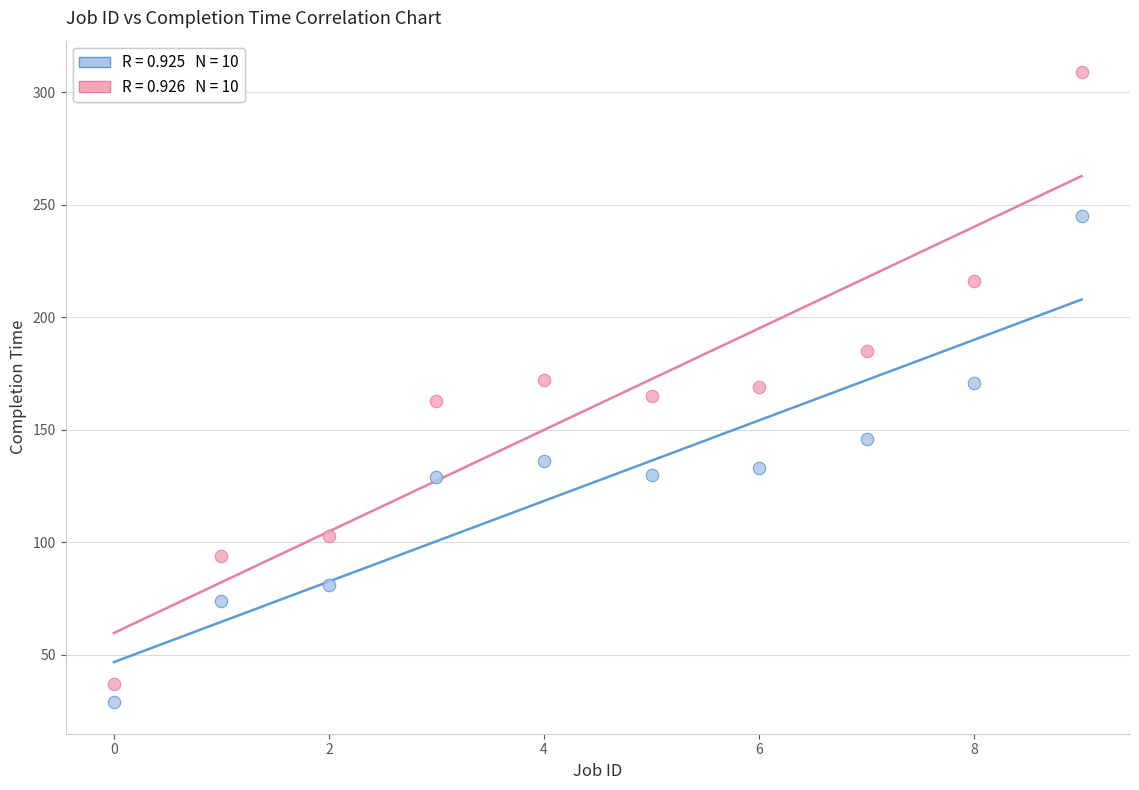

Across all data points, what is the range of Y values (max minus min)?

280